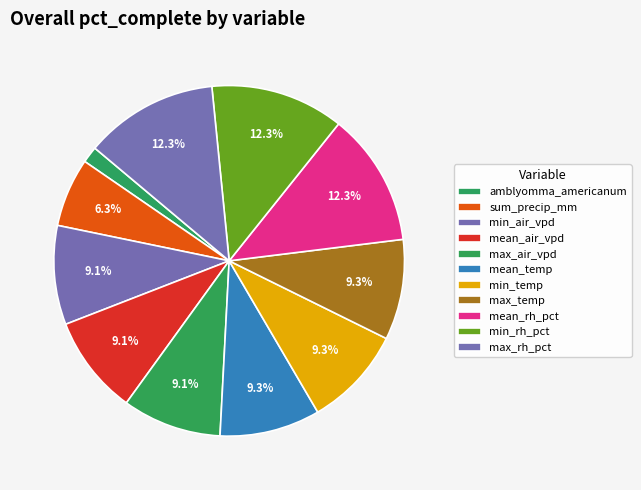

Rank the categories by value from lowest to highest.

amblyomma_americanum, sum_precip_mm, min_air_vpd, mean_air_vpd, max_air_vpd, mean_temp, min_temp, max_temp, mean_rh_pct, min_rh_pct, max_rh_pct